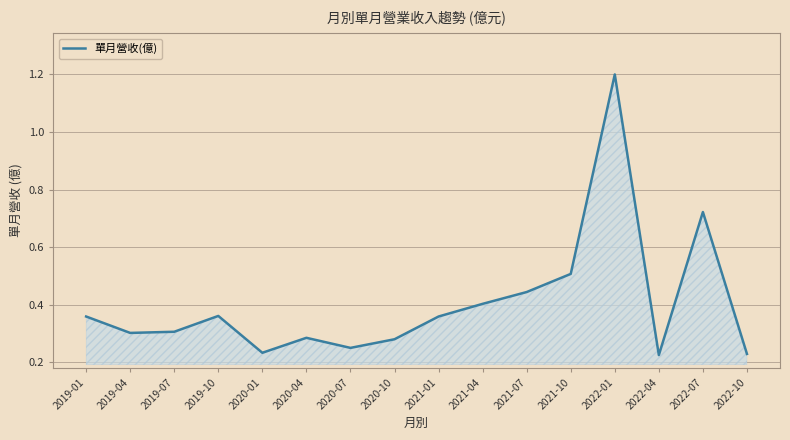

True or false: the data has more than 1 interior local peaks.

True